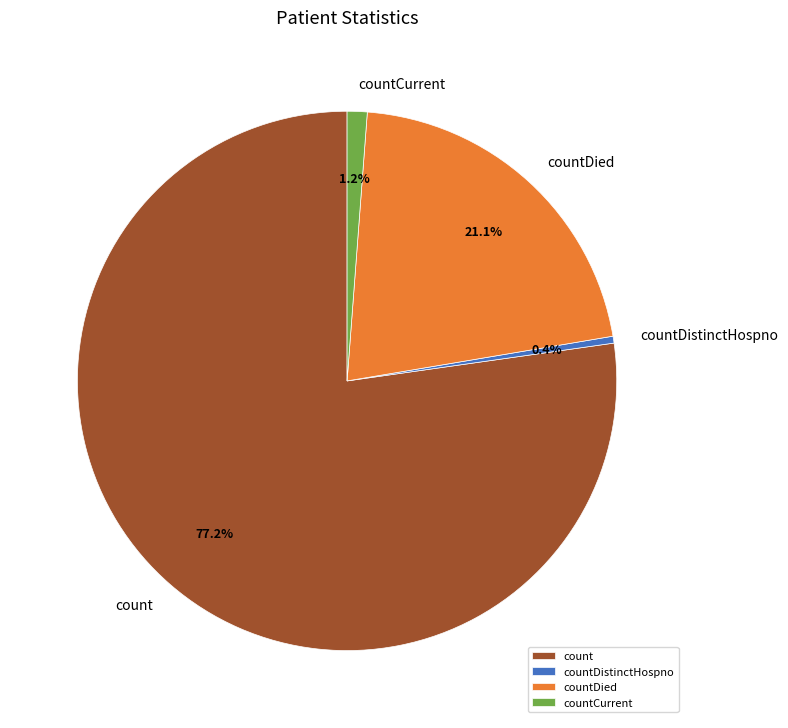

What is the largest slice in the pie chart?

count